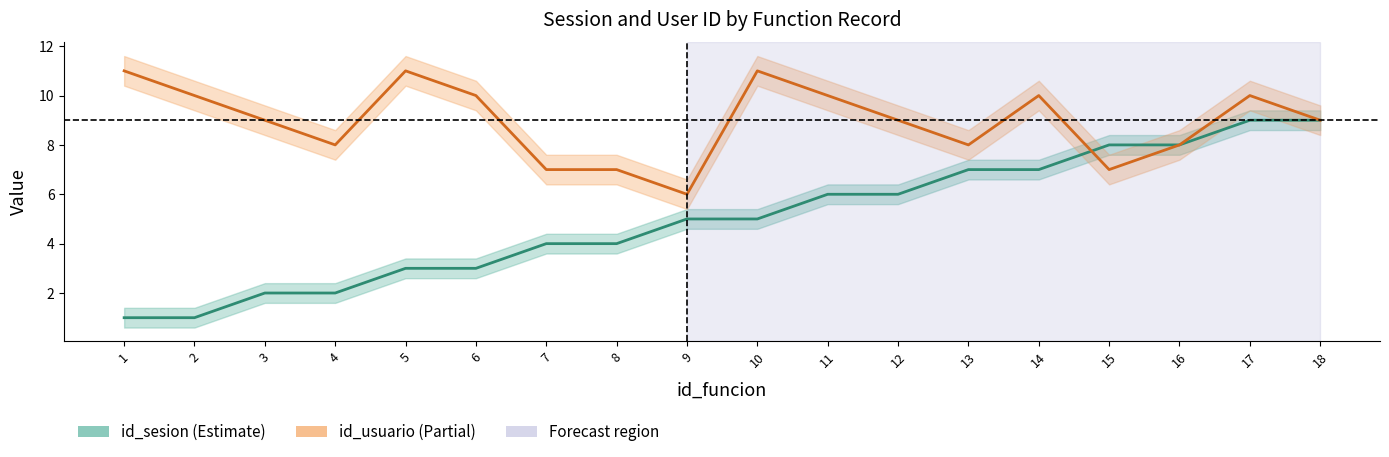

In id_usuario, how many points are lower than both neighbors (excluding endpoints)?

4